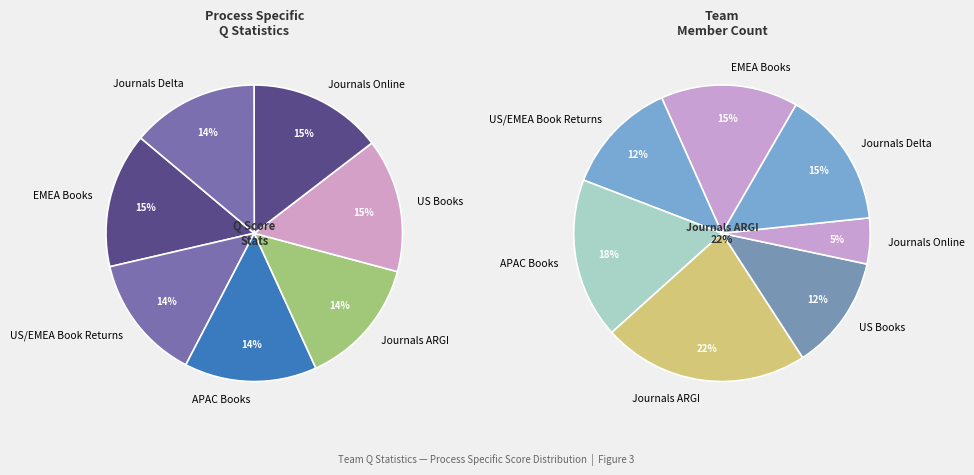

Is it true that 1 is 1% of the pie?

False